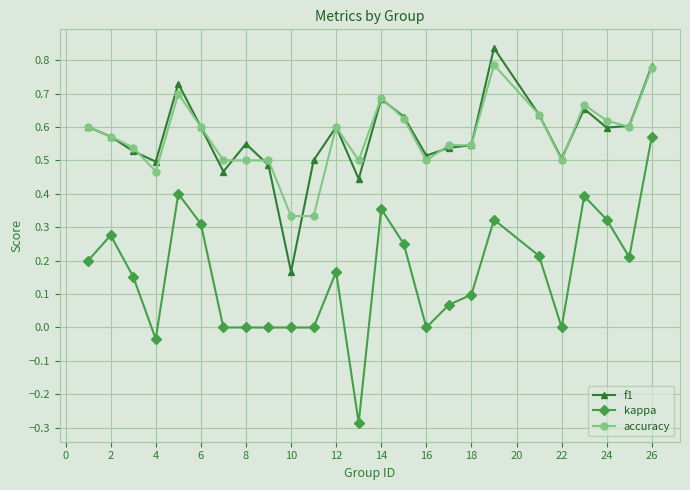

True or false: accuracy and kappa cross at least once.

False